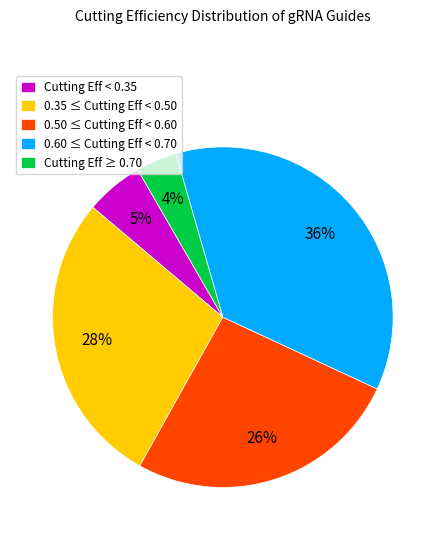

To the nearest percent, what is the difference between the Cutting Eff < 0.35 and 0.60 ≤ Cutting Eff < 0.70 slice percentages?

31%